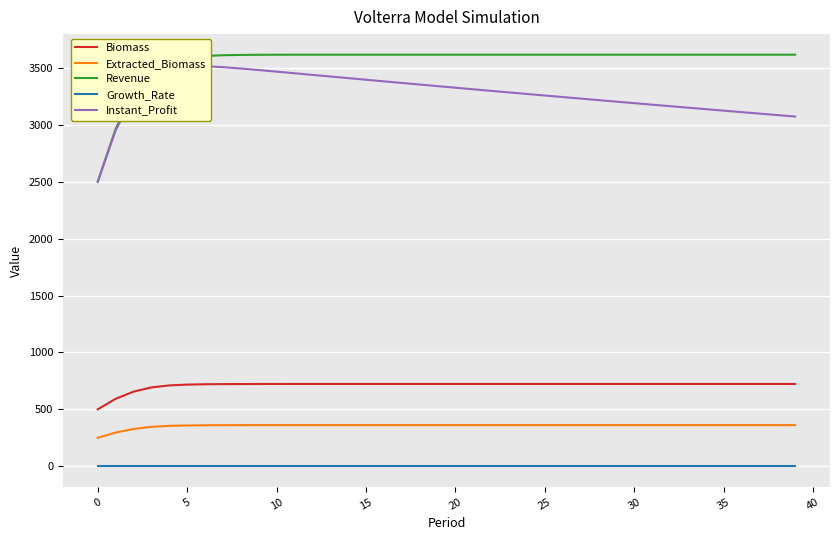

What is the average value of the Instant_Profit series?

3276.8